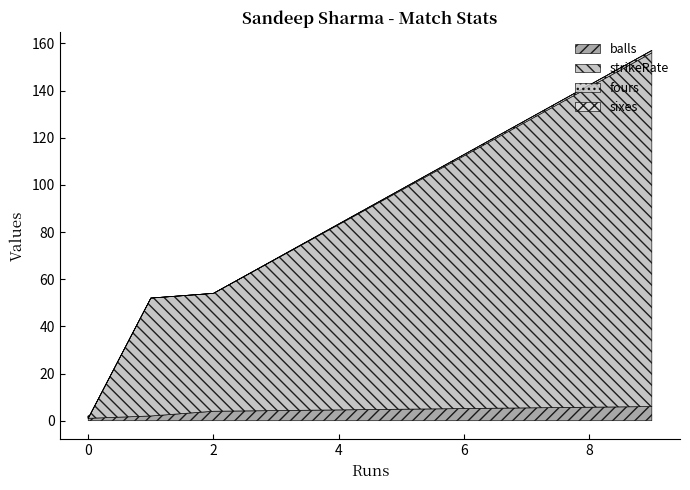

What is the total value across all series at 2?

54